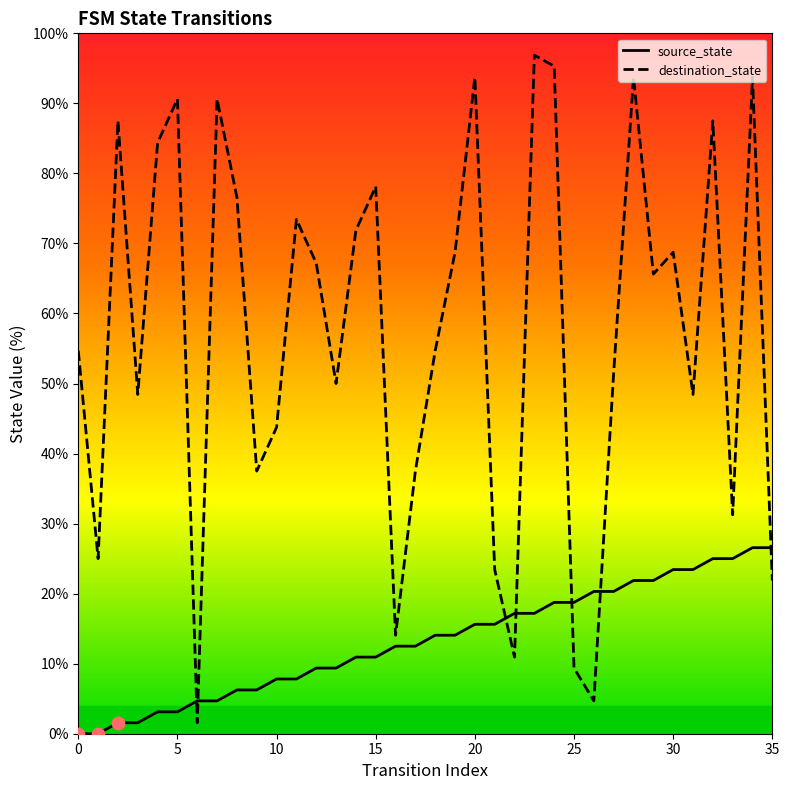

Which series has the largest total across all categories?

destination_state